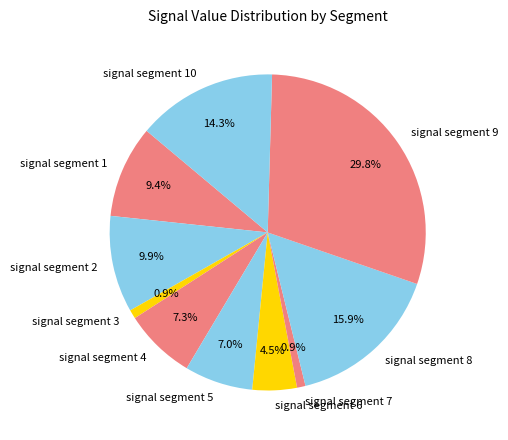

What is the largest slice in the pie chart?

signal segment 9